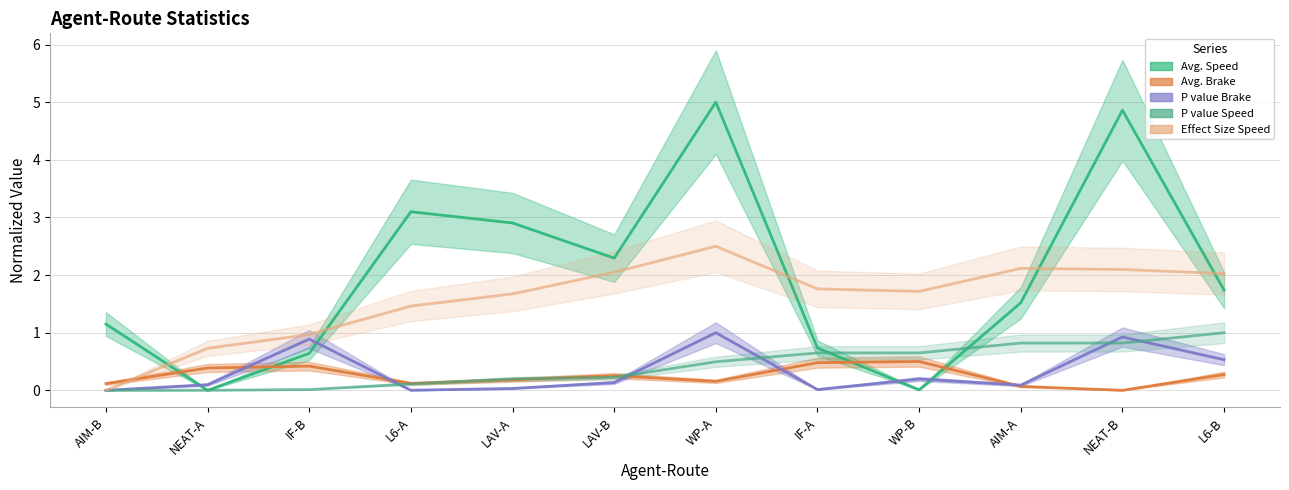

Reading left to right, list all the values displayed in this chart.

Avg. Speed: AIM-B=1.1	NEAT-A=0.0	IF-B=0.6	L6-A=3.1	LAV-A=2.9	LAV-B=2.3	WP-A=5.0	IF-A=0.7	WP-B=0.0	AIM-A=1.5	NEAT-B=4.9	L6-B=1.7
Avg. Brake: AIM-B=0.1	NEAT-A=0.4	IF-B=0.4	L6-A=0.1	LAV-A=0.2	LAV-B=0.3	WP-A=0.2	IF-A=0.5	WP-B=0.5	AIM-A=0.1	NEAT-B=0.0	L6-B=0.3
P value Brake: AIM-B=0.0	NEAT-A=0.1	IF-B=0.9	L6-A=0.0	LAV-A=0.0	LAV-B=0.1	WP-A=1.0	IF-A=0.0	WP-B=0.2	AIM-A=0.1	NEAT-B=0.9	L6-B=0.5
P value Speed: AIM-B=0.0	NEAT-A=0.0	IF-B=0.0	L6-A=0.1	LAV-A=0.2	LAV-B=0.2	WP-A=0.5	IF-A=0.6	WP-B=0.6	AIM-A=0.8	NEAT-B=0.8	L6-B=1.0
Effect Size Speed: AIM-B=0.0	NEAT-A=0.7	IF-B=1.0	L6-A=1.5	LAV-A=1.7	LAV-B=2.0	WP-A=2.5	IF-A=1.8	WP-B=1.7	AIM-A=2.1	NEAT-B=2.1	L6-B=2.0